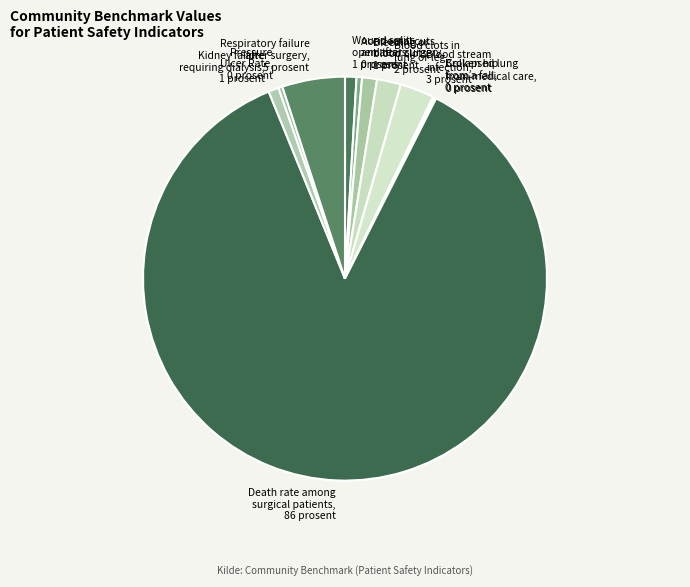

Is there any slice that represents more than half of the pie?

Yes